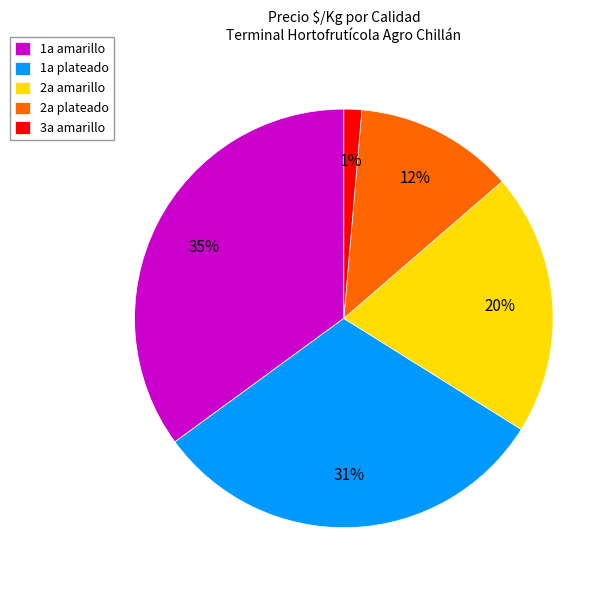

Is there a majority slice in this chart?

No